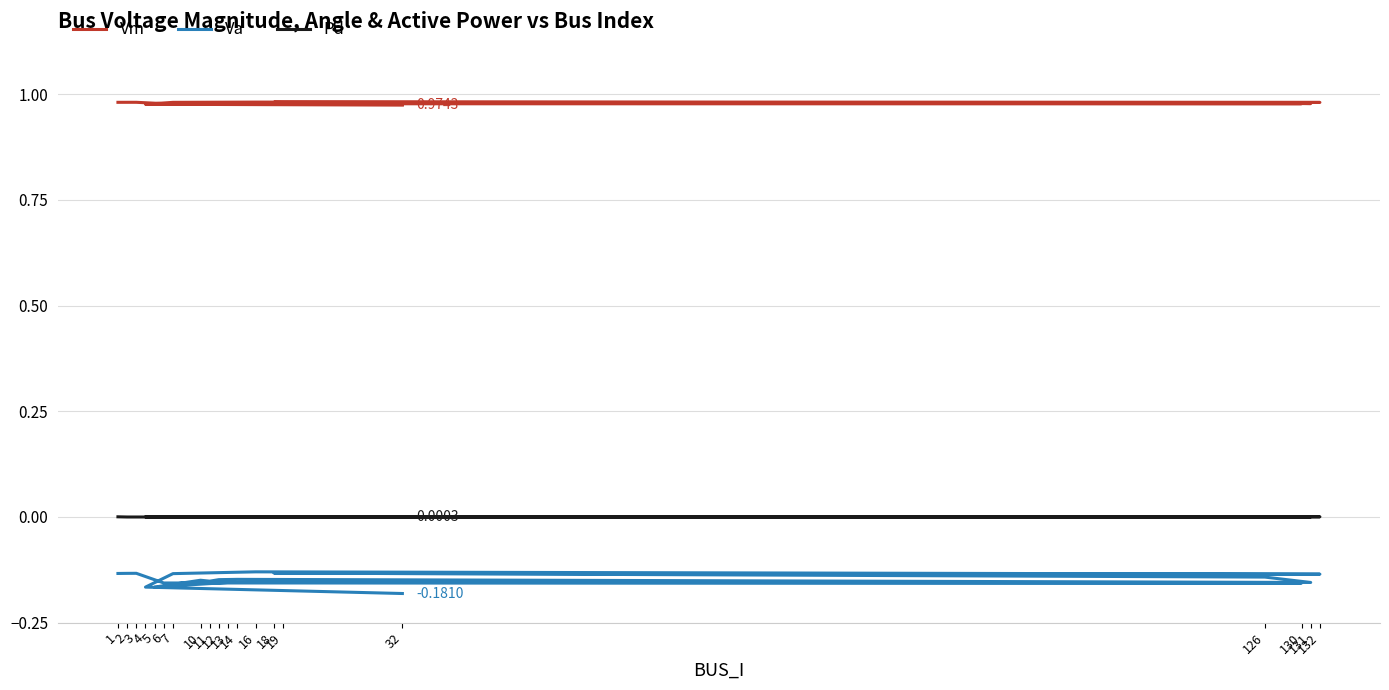

The value of Va at 32 is -0.3. True or false?

False